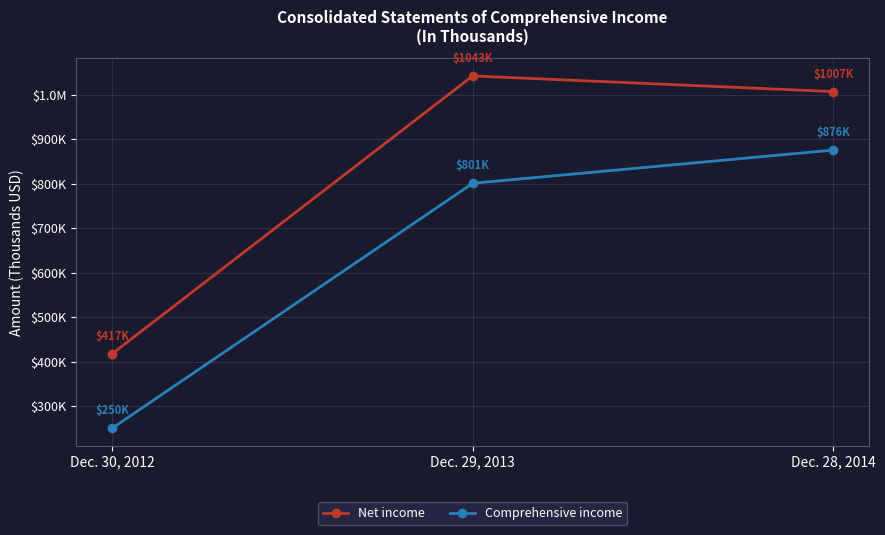

Is this an area chart (filled region under the line)?

No